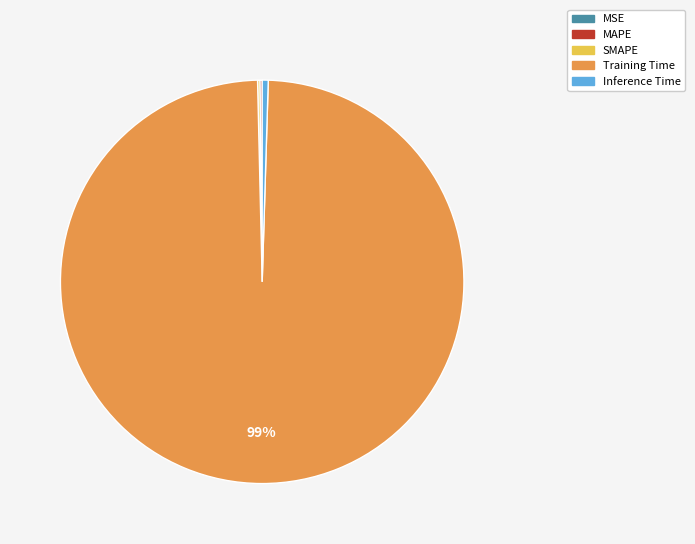

Is it true that Inference Time is 0% of the pie?

True